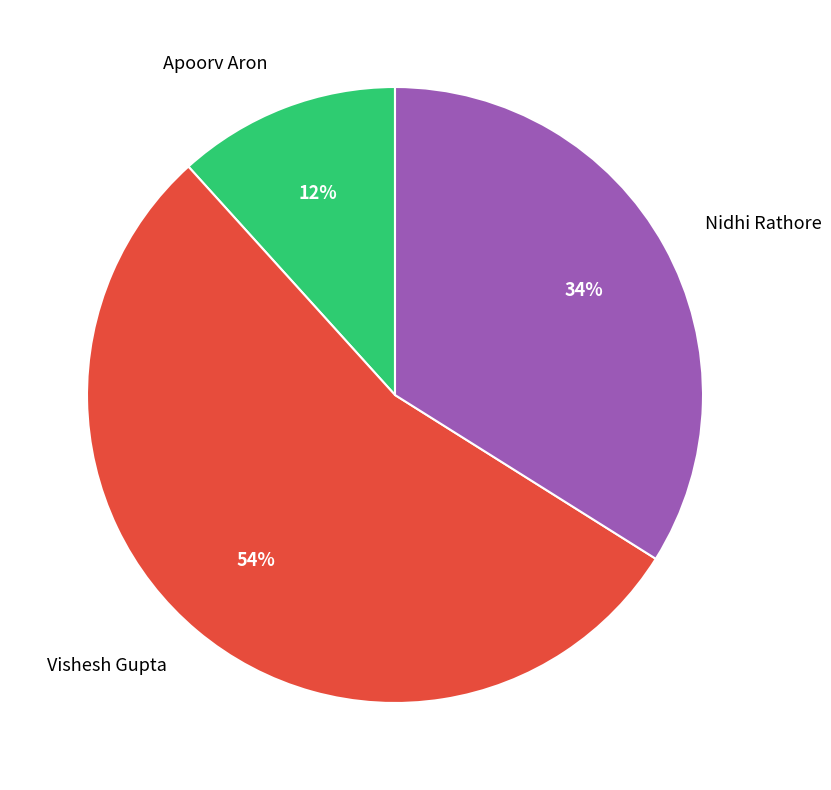

Which has a higher value, Vishesh Gupta or Nidhi Rathore?

Vishesh Gupta